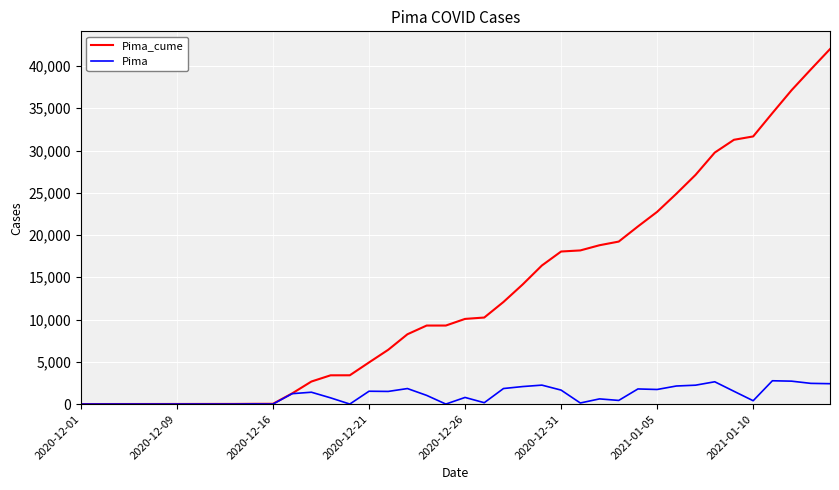

List the series in order of their overall mean, lowest first.

Pima, Pima_cume